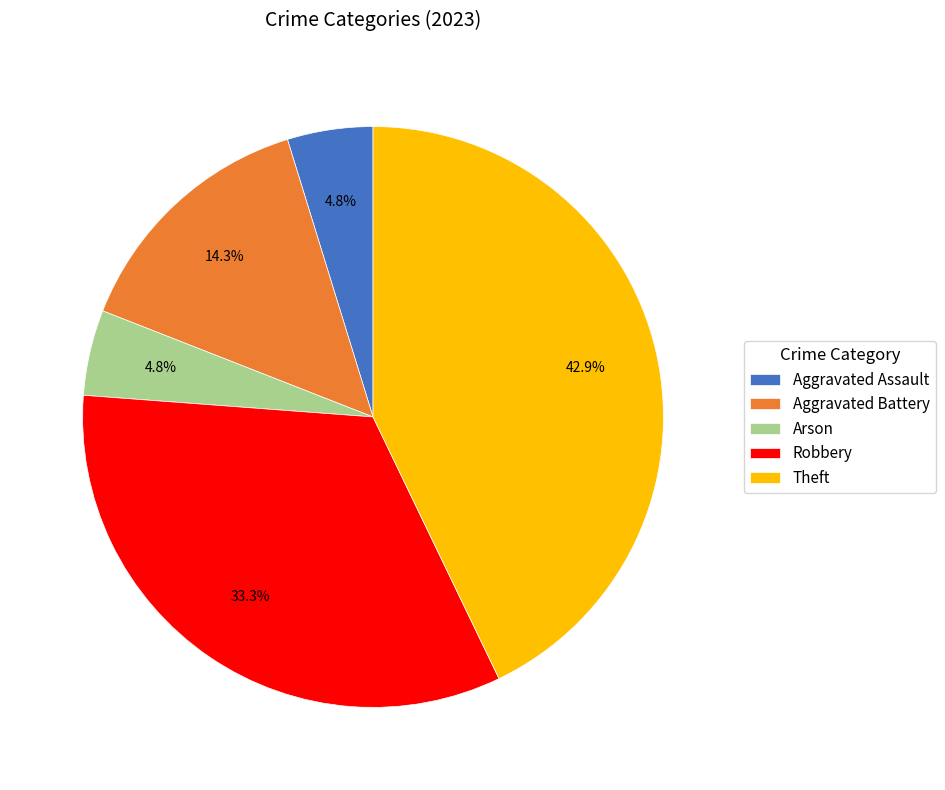

To the nearest percent, what is the difference between the largest and smallest slice percentages?

38%